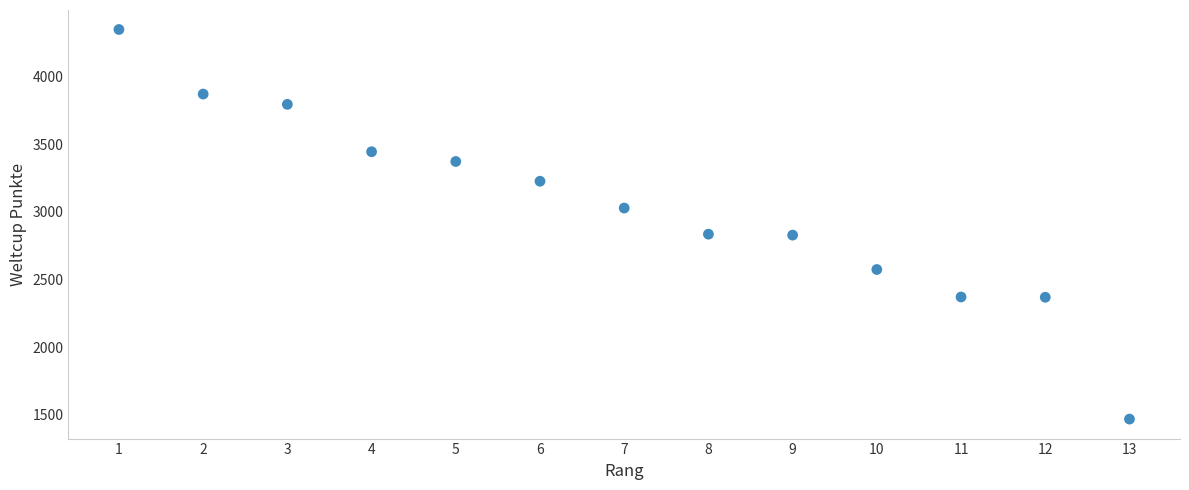

What is the range of Y values (max minus min)?

2878